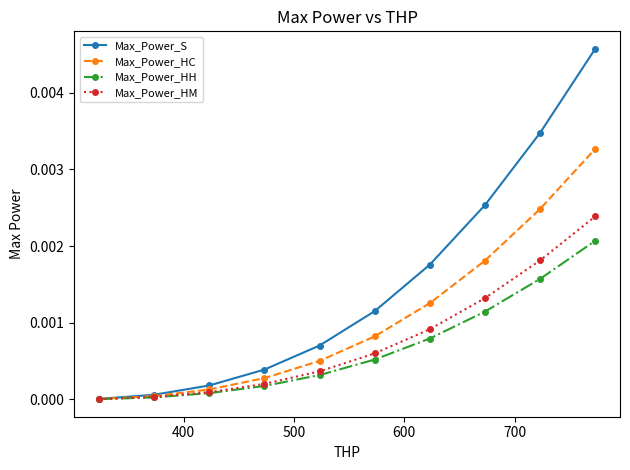

Which series has the largest total across all categories?

Max_Power_S